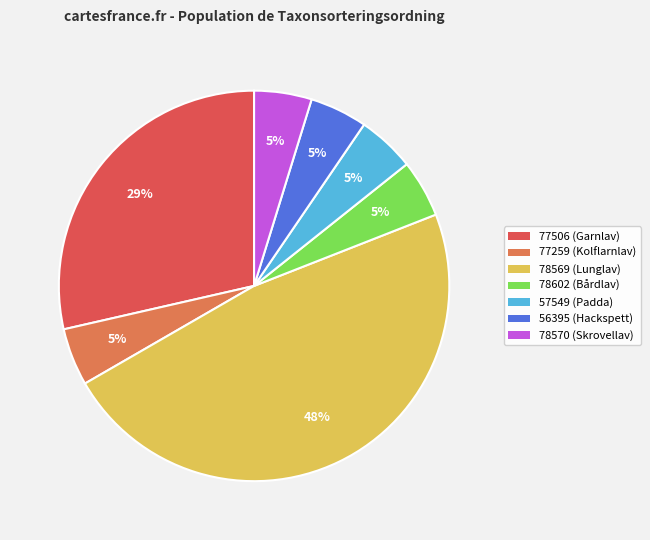

To the nearest percent, what portion does 56395 represent?

5%